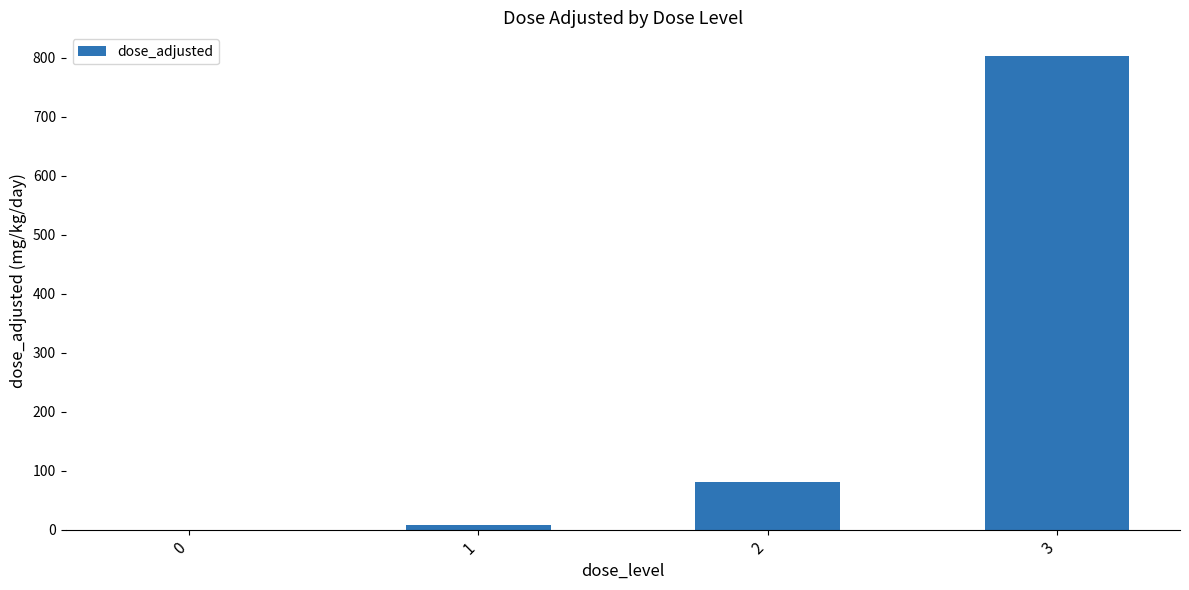

Read the value at 2.

80.7